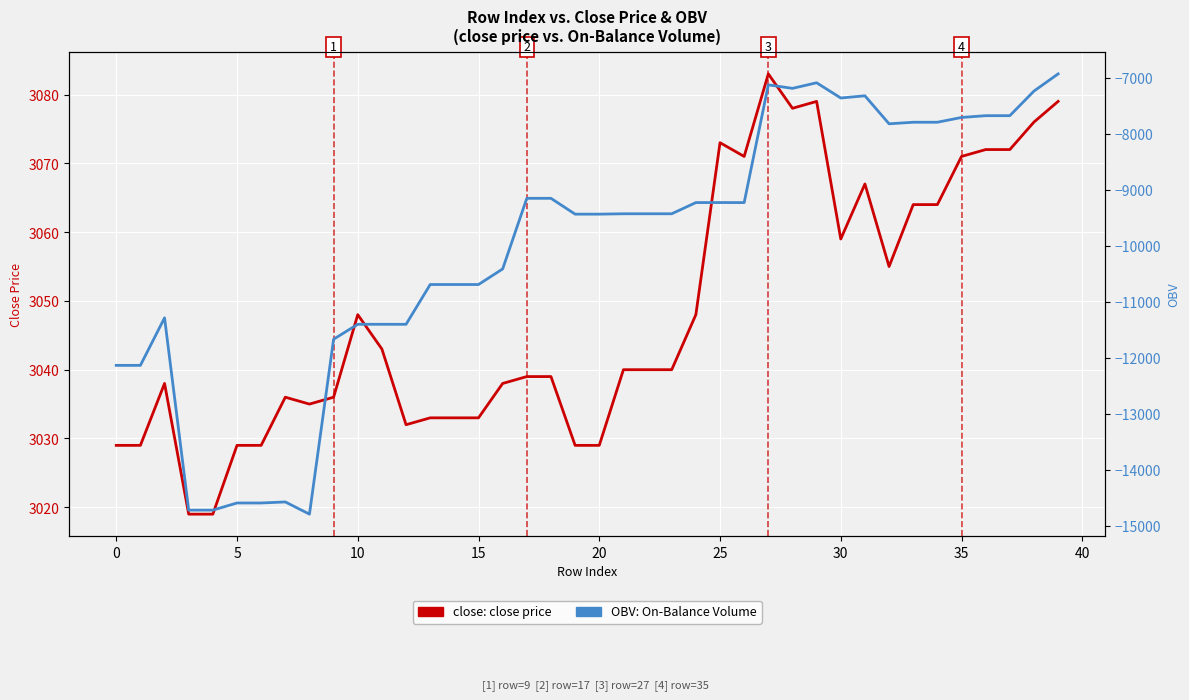

True or false: OBV and close price intersect in this chart.

False